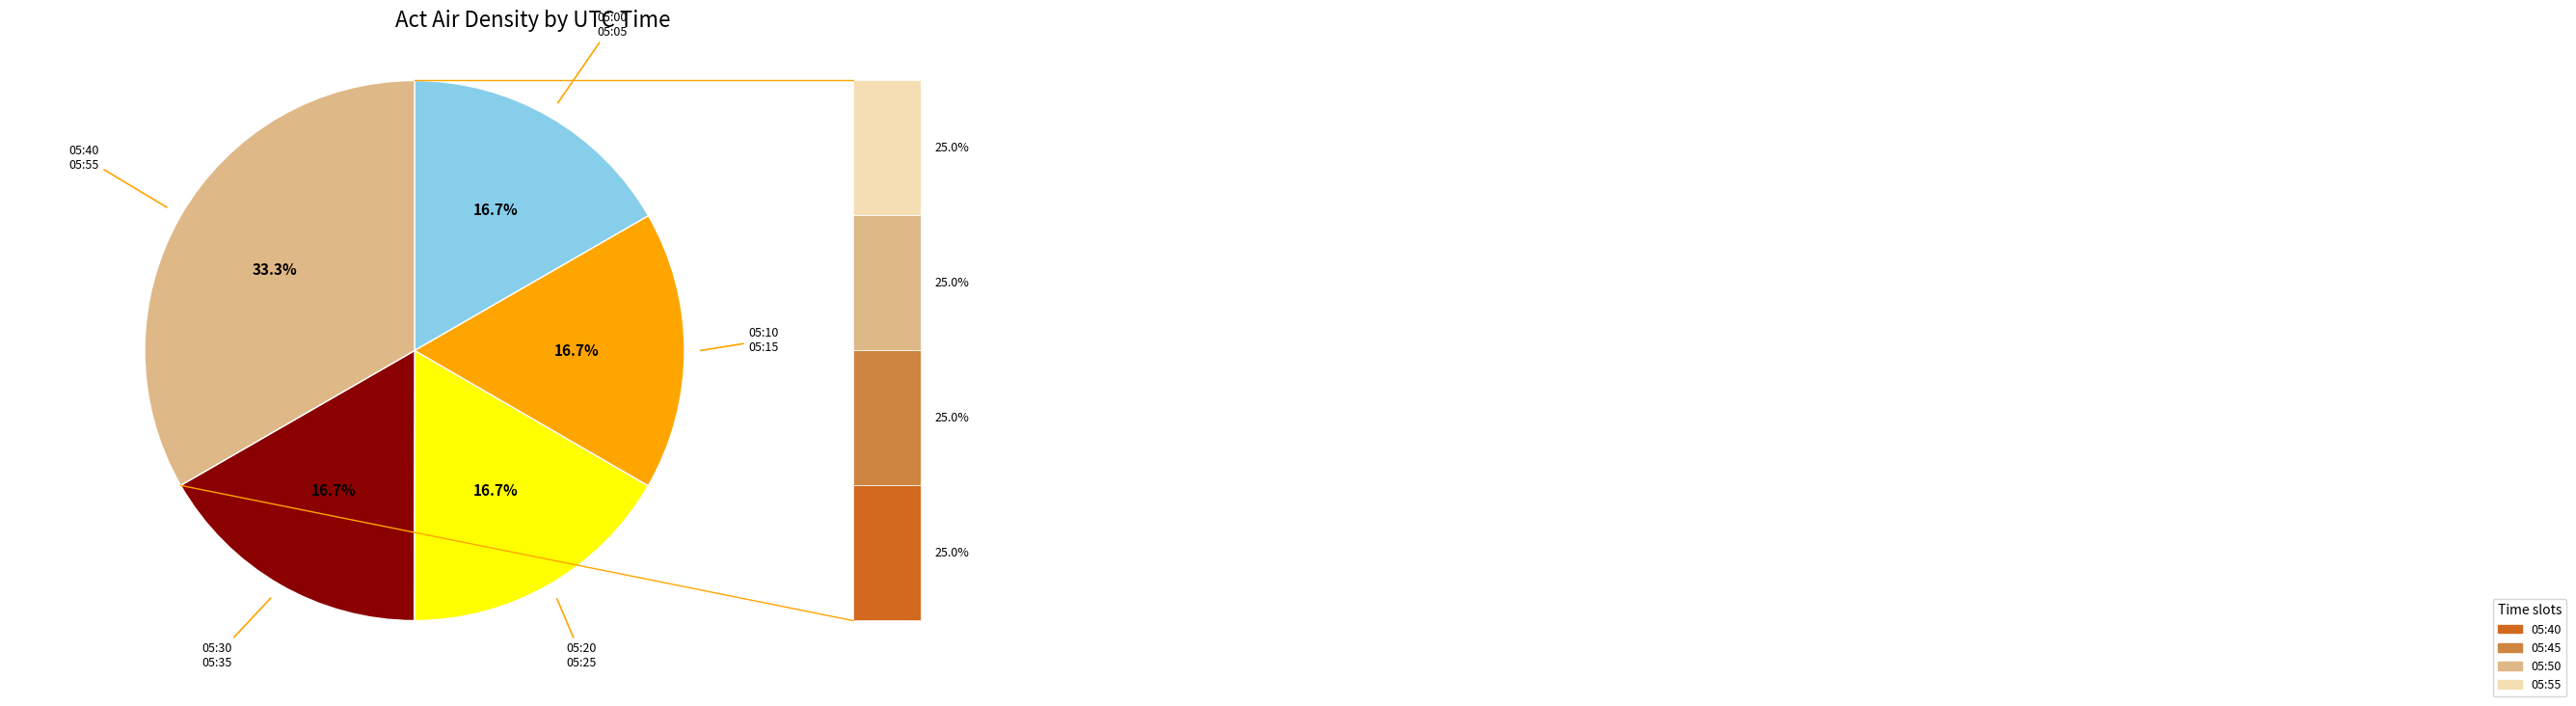

Is there a majority slice in this chart?

No